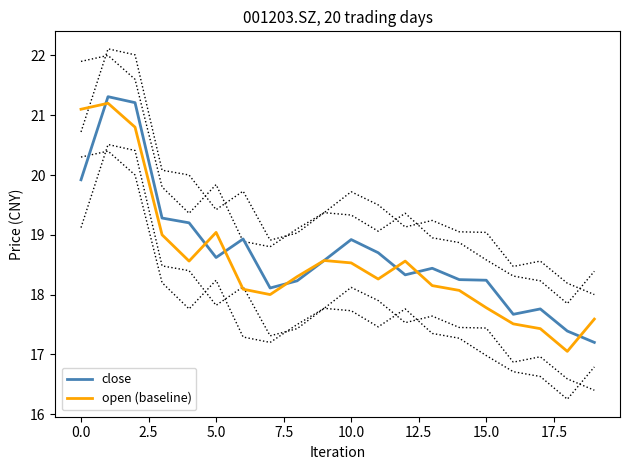

What is the value of the open (baseline) point at the 16th from the left?

17.8